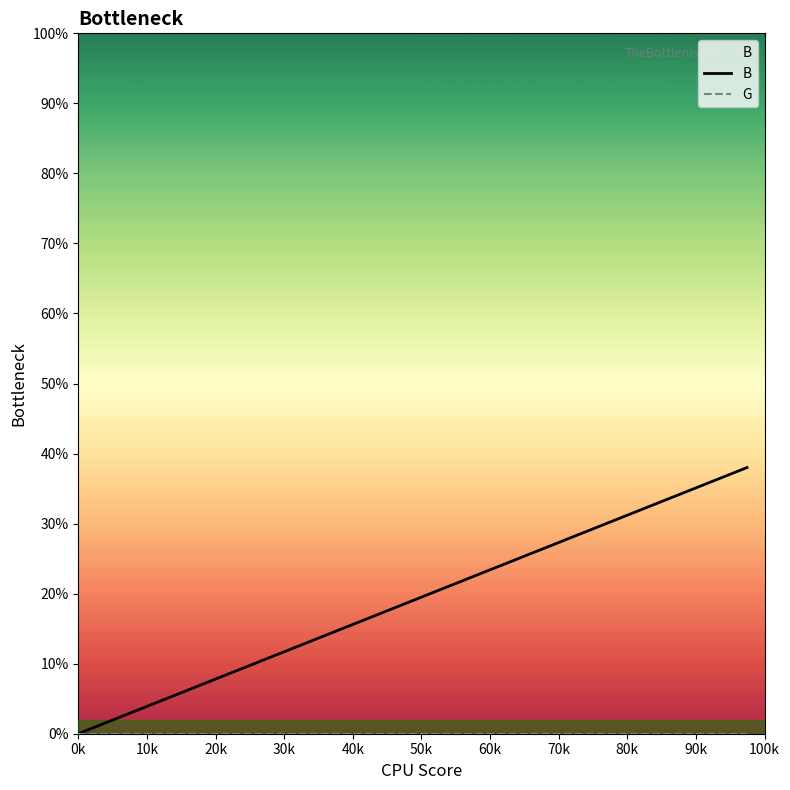

Between 10k and 20k, which is larger?

20k